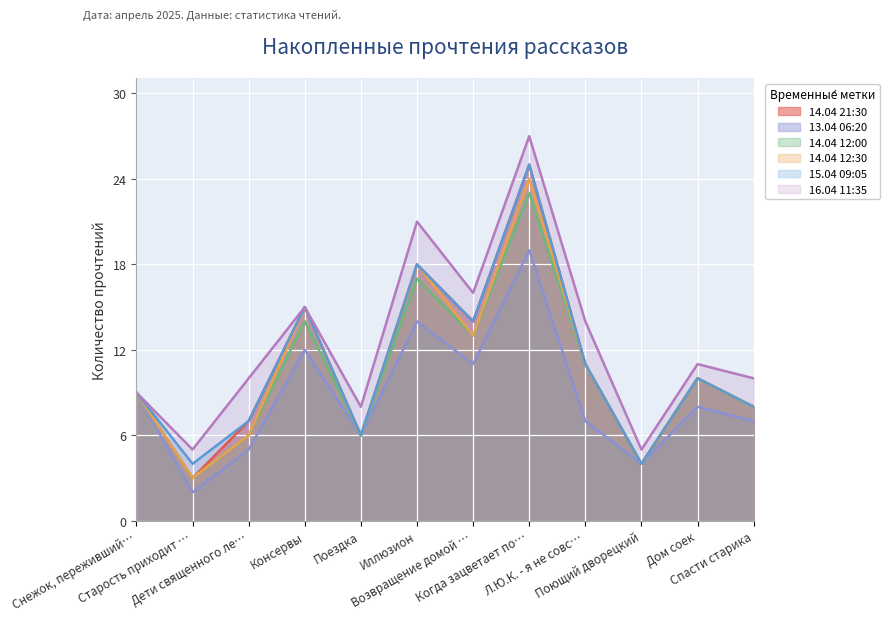

What is the value of the 13.04 06:20 point at the 9th from the left?

7